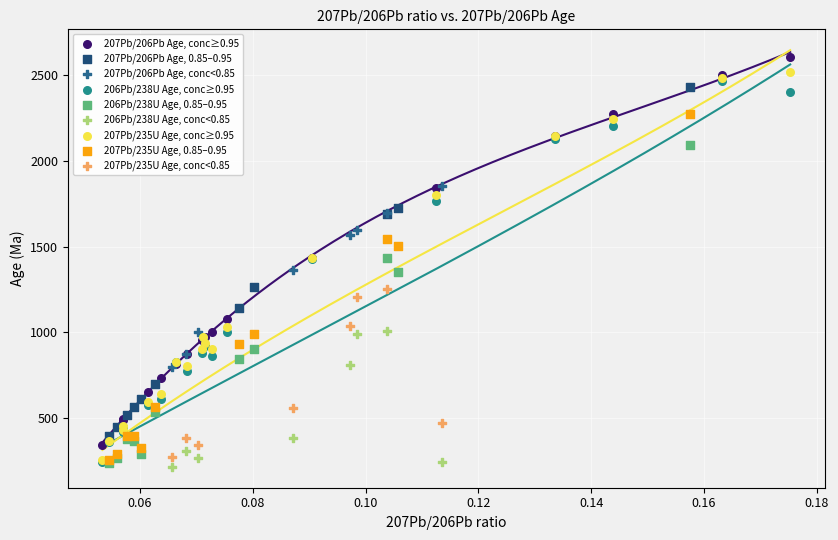

Which series contains the lowest Y value?

206Pb/238U Age, conc<0.85